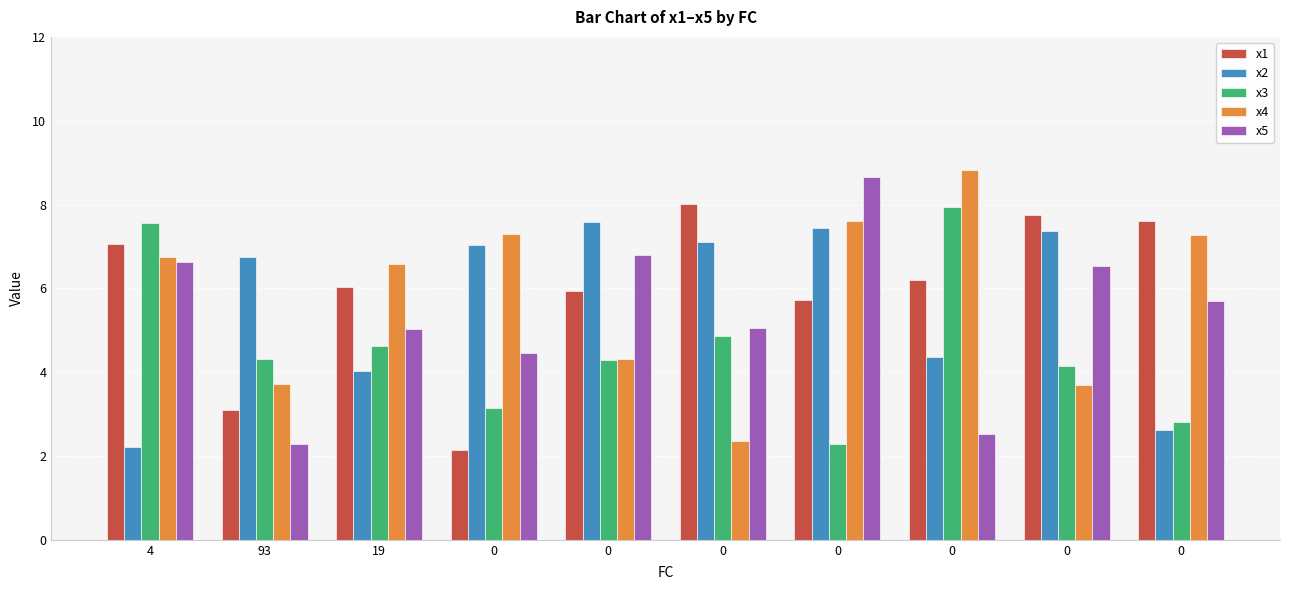

Are the bars grouped side by side (vs. stacked)?

Yes